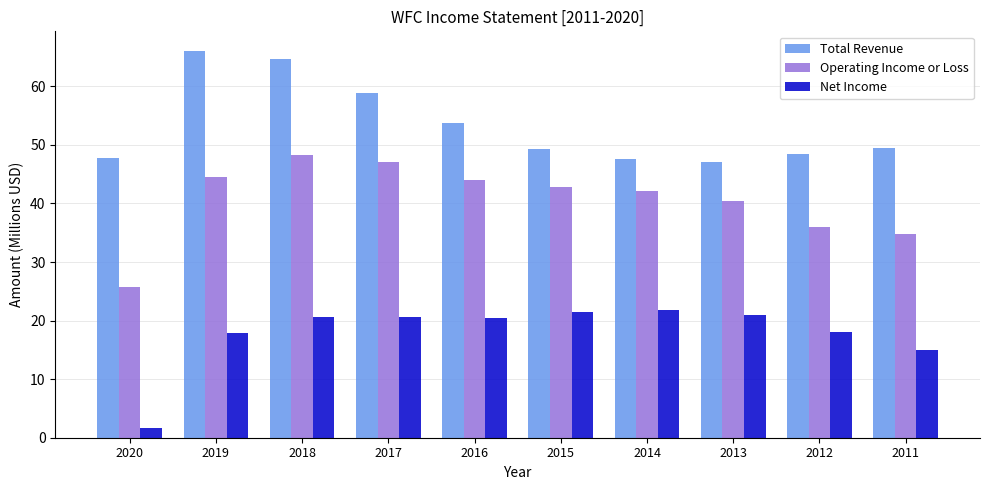

At 2017, list the series in order from smallest to largest.

Net Income, Operating Income or Loss, Total Revenue